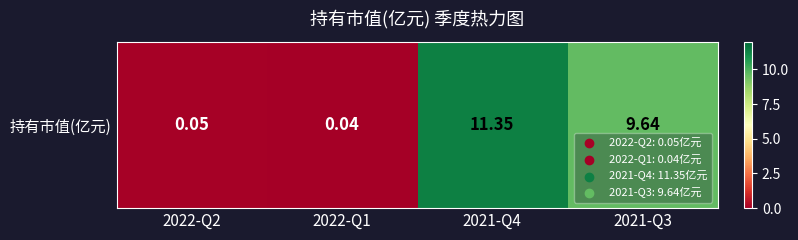

True or false: the data shows 0.0 at 2022-Q1.

False